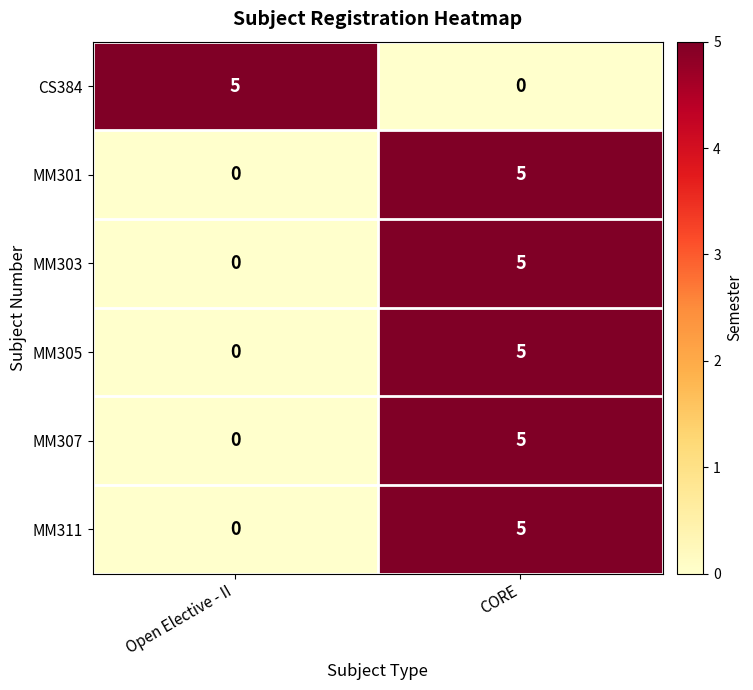

Read the MM301 value at CORE.

5